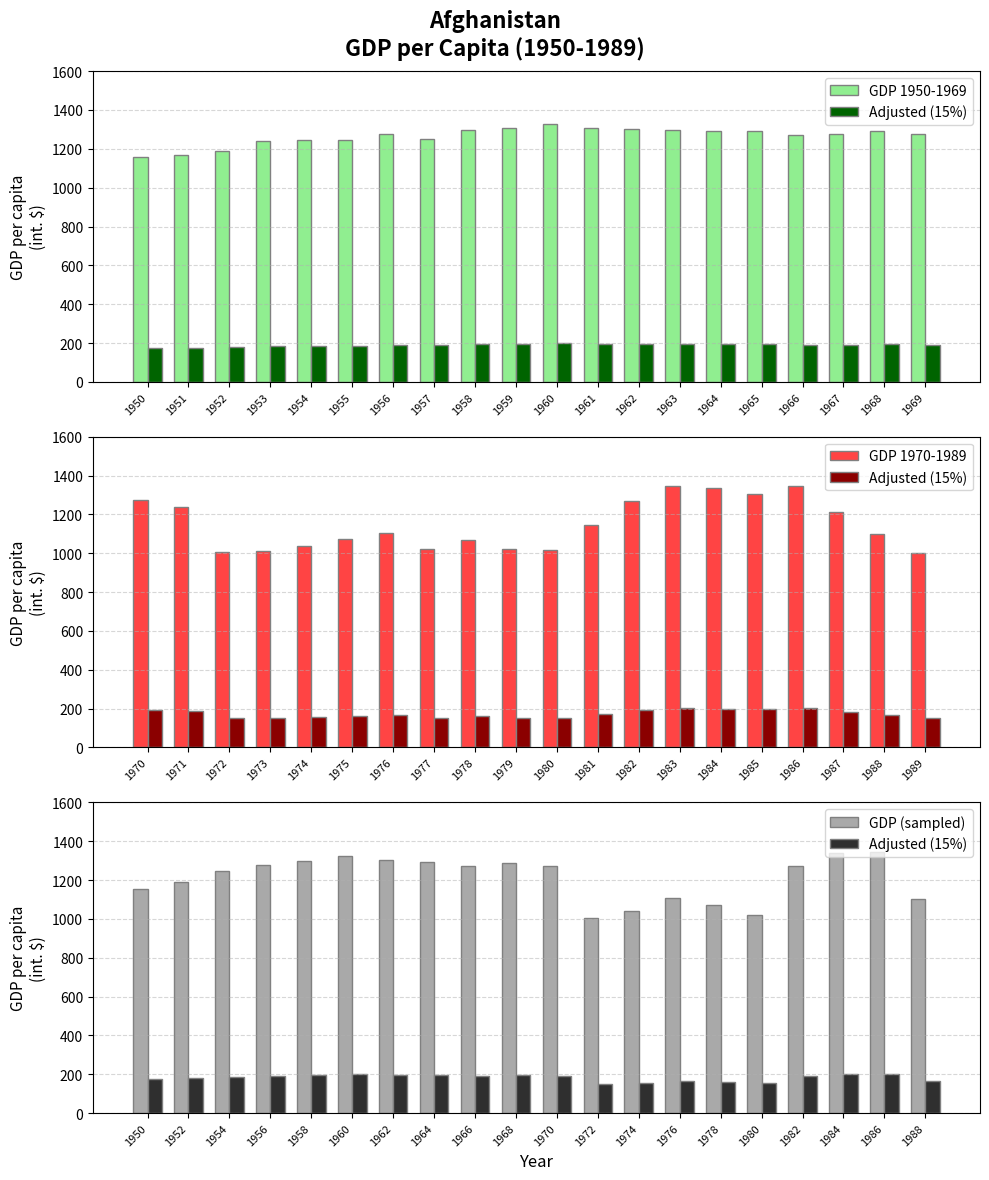

The value of GDP (sampled) at 1982 is 1824.5. True or false?

False